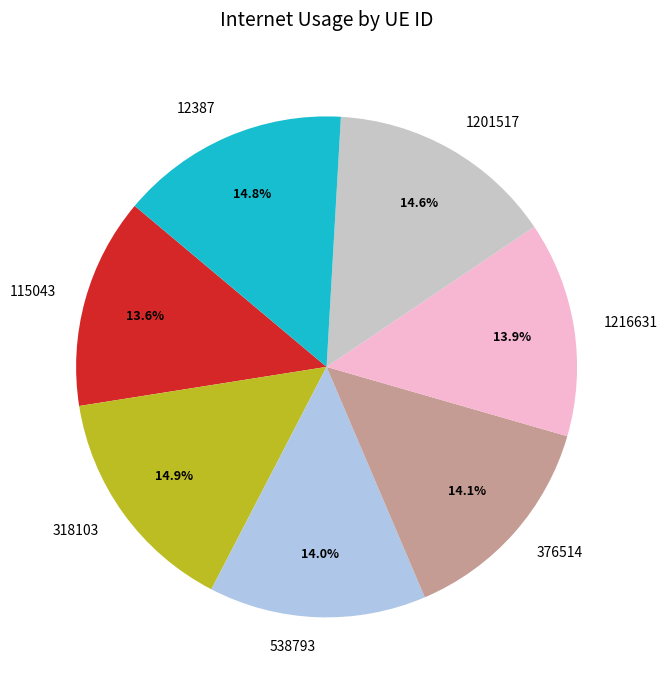

What is the ratio of the value at 115043 to the value at 318103?

0.9